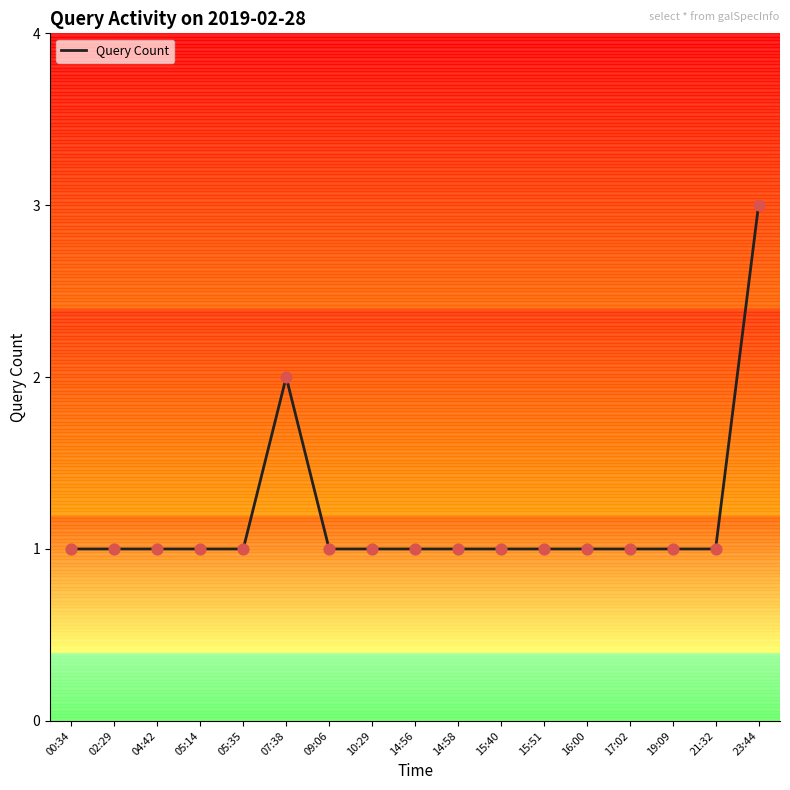

Approximately how many times larger is the value at 23:44 compared to 05:35?

3.0